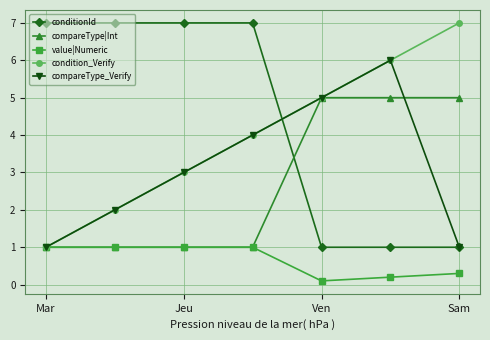

How many times do compareType|Int and conditionId cross each other?

1